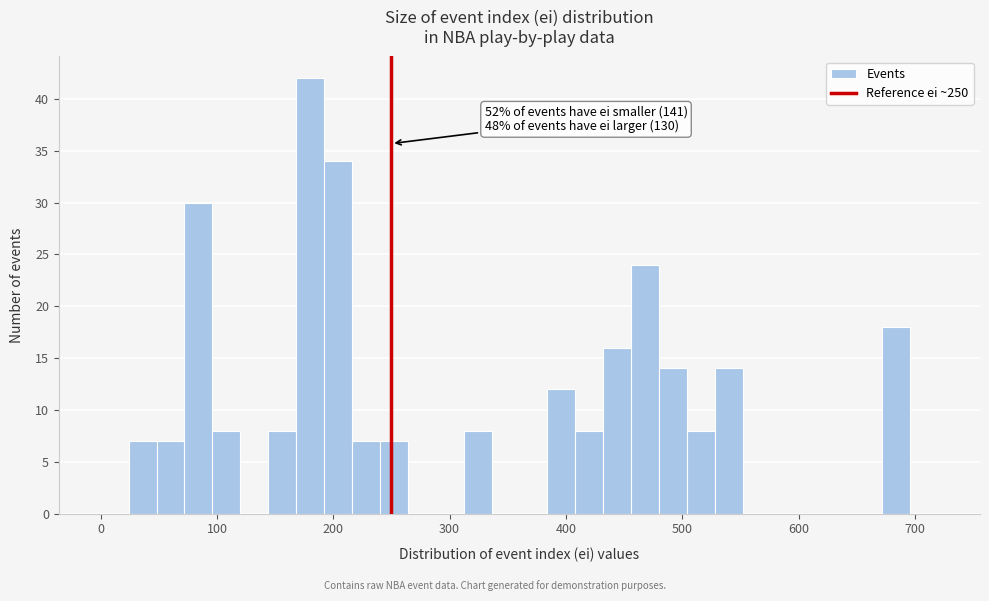

Read against the x-axis, roughly where is the centre of the tallest bar?

180